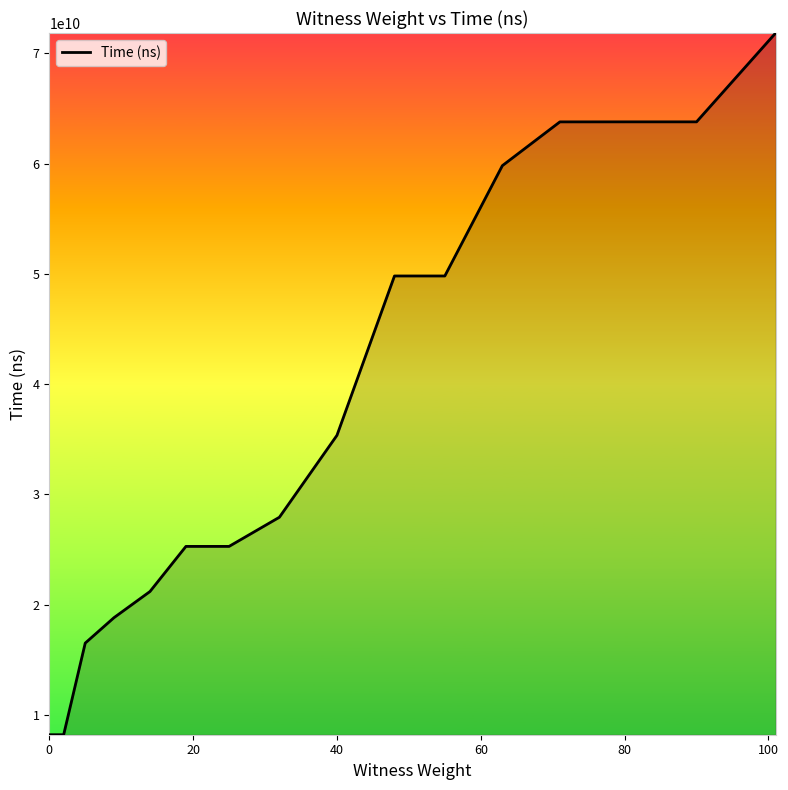

What is the smallest value displayed?

8201371500